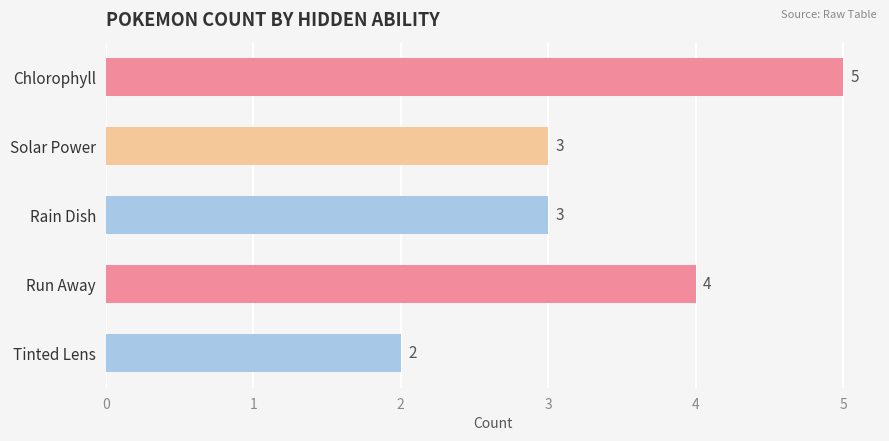

Reading top to bottom, what are all the values shown in this chart?

Chlorophyll=5	Solar Power=3	Rain Dish=3	Run Away=4	Tinted Lens=2